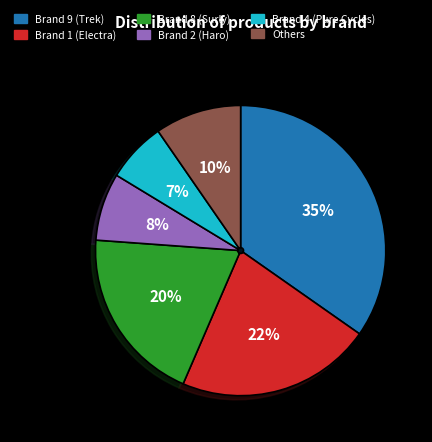

Is there any slice that represents more than half of the pie?

No